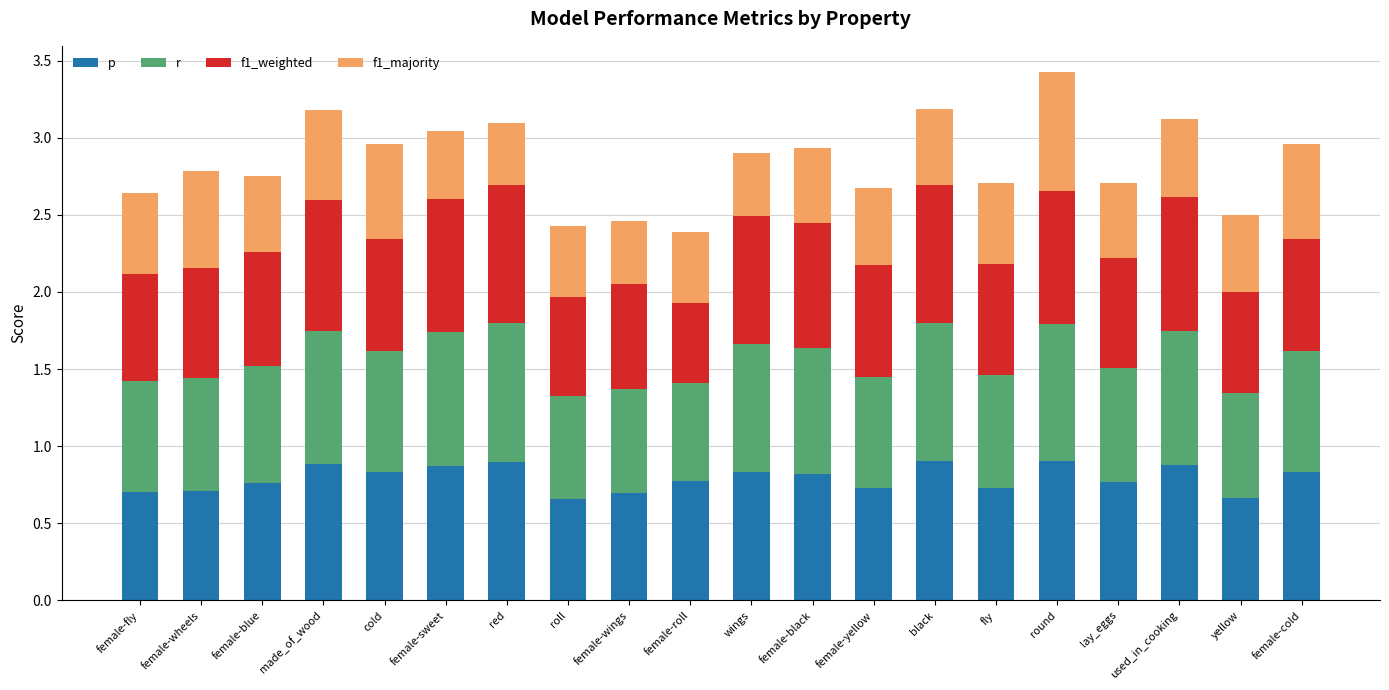

What is the sum of all p values?

15.8